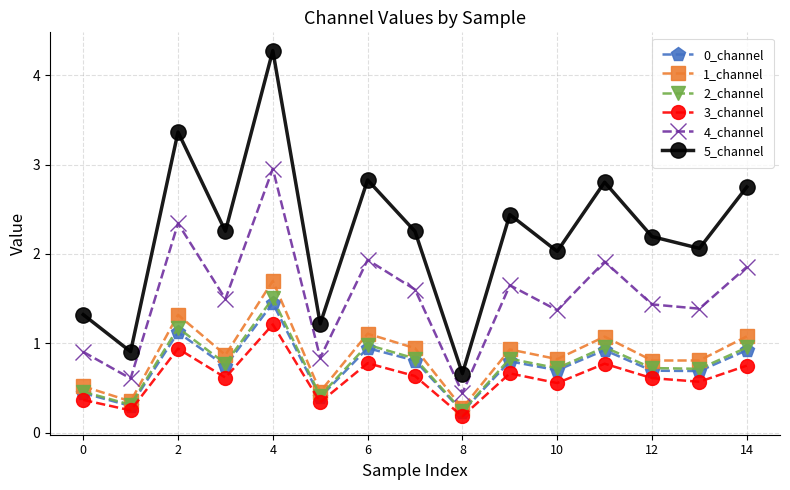

What is the value of the 1_channel point at the 1st from the left?

0.5